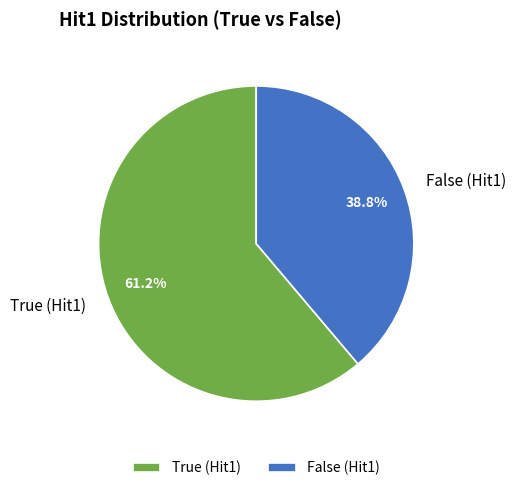

Which slice is the largest?

True